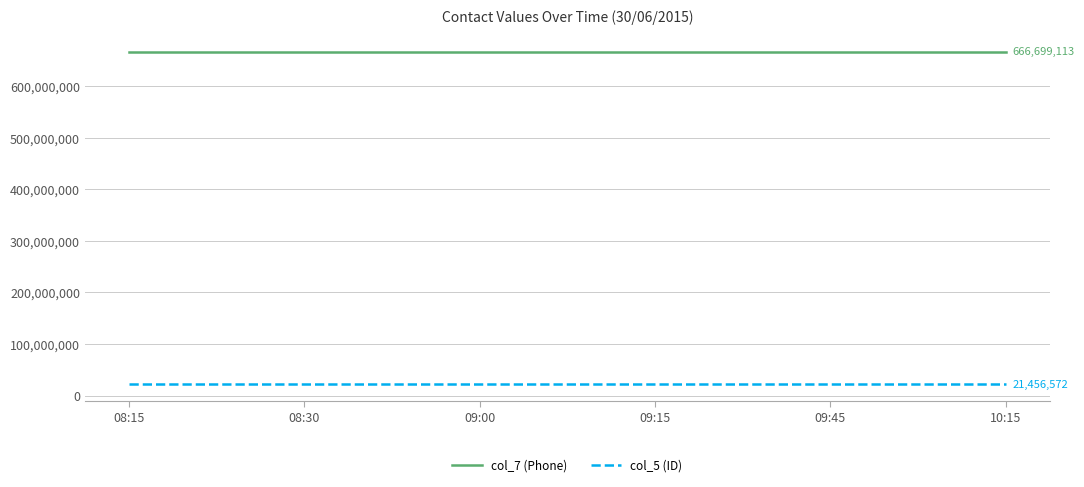

True or false: col_7 (Phone) has a value of 372244644 at 10:15.

False